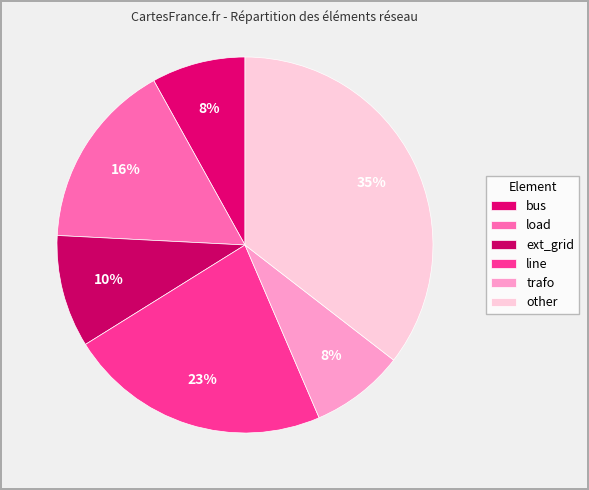

To the nearest percent, what percentage of the pie is ext_grid?

10%